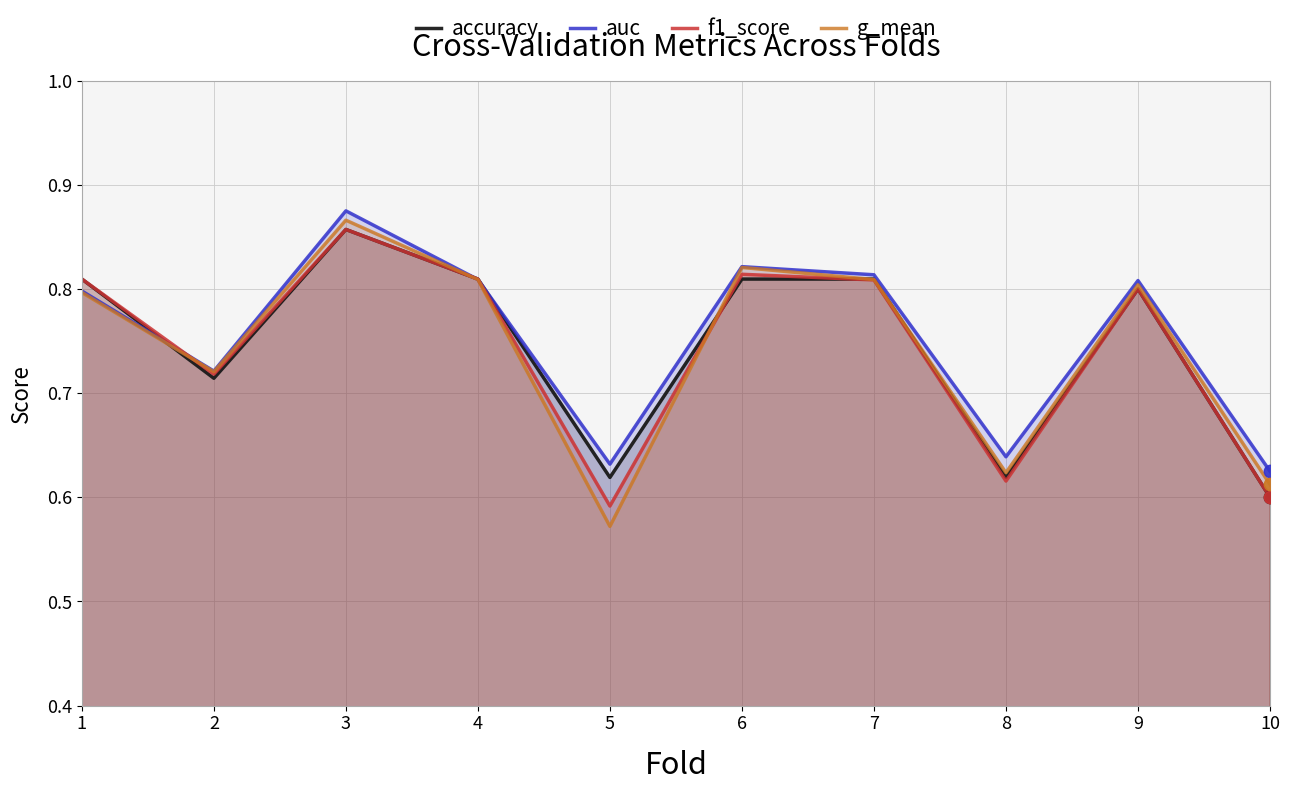

What is the total value across all series at 7?

3.2